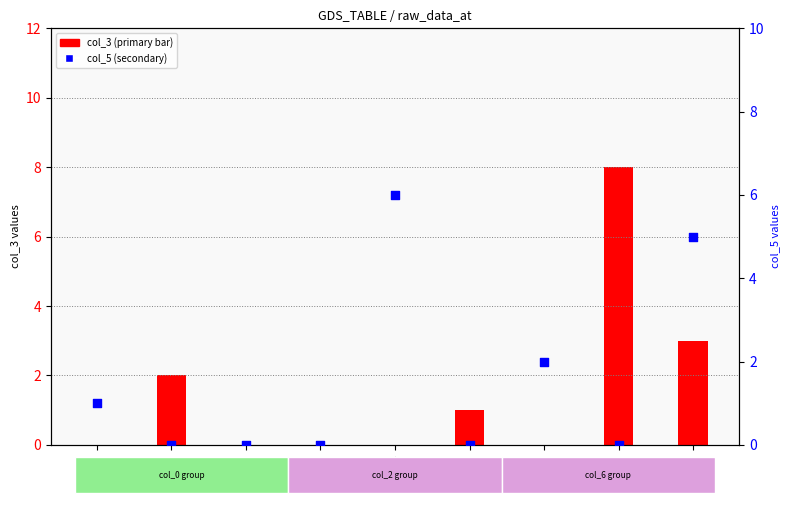

Which series contains the highest Y value?

col_3